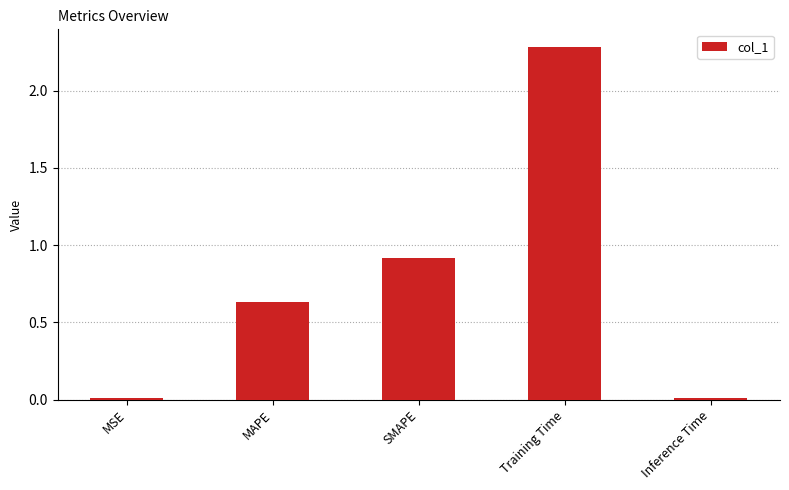

What is the sum of all values?

3.8